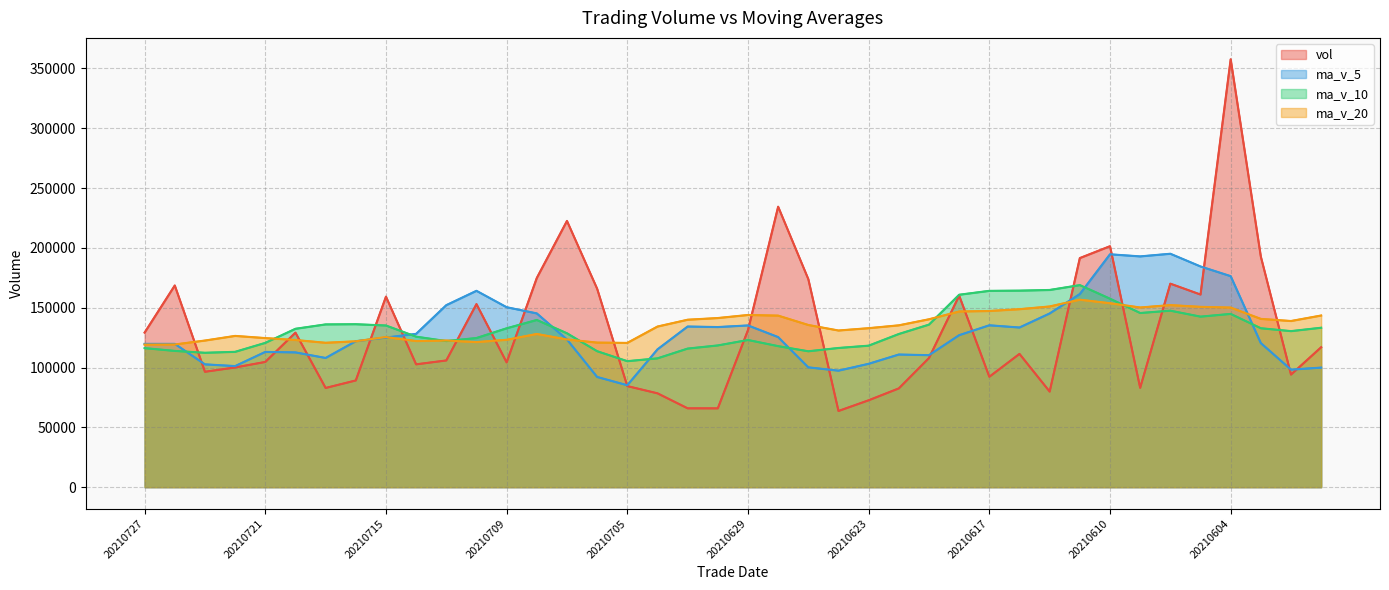

What position from the left is 20210715?

3